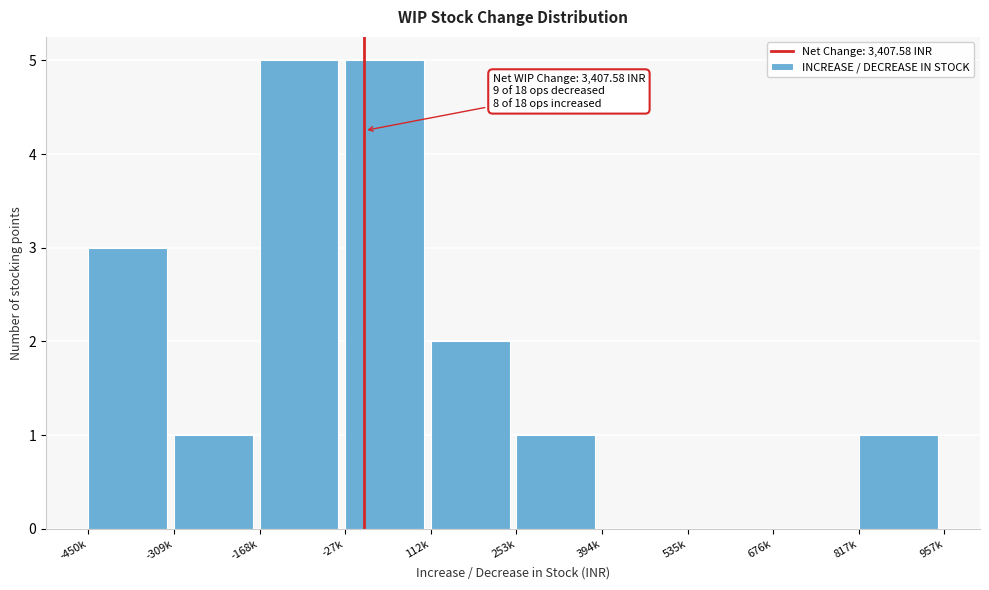

Reading left to right, list all the values displayed in this chart.

-450k=3	-309k=1	-168k=5	-27k=5	112k=2	253k=1	394k=0	535k=0	676k=0	817k=1